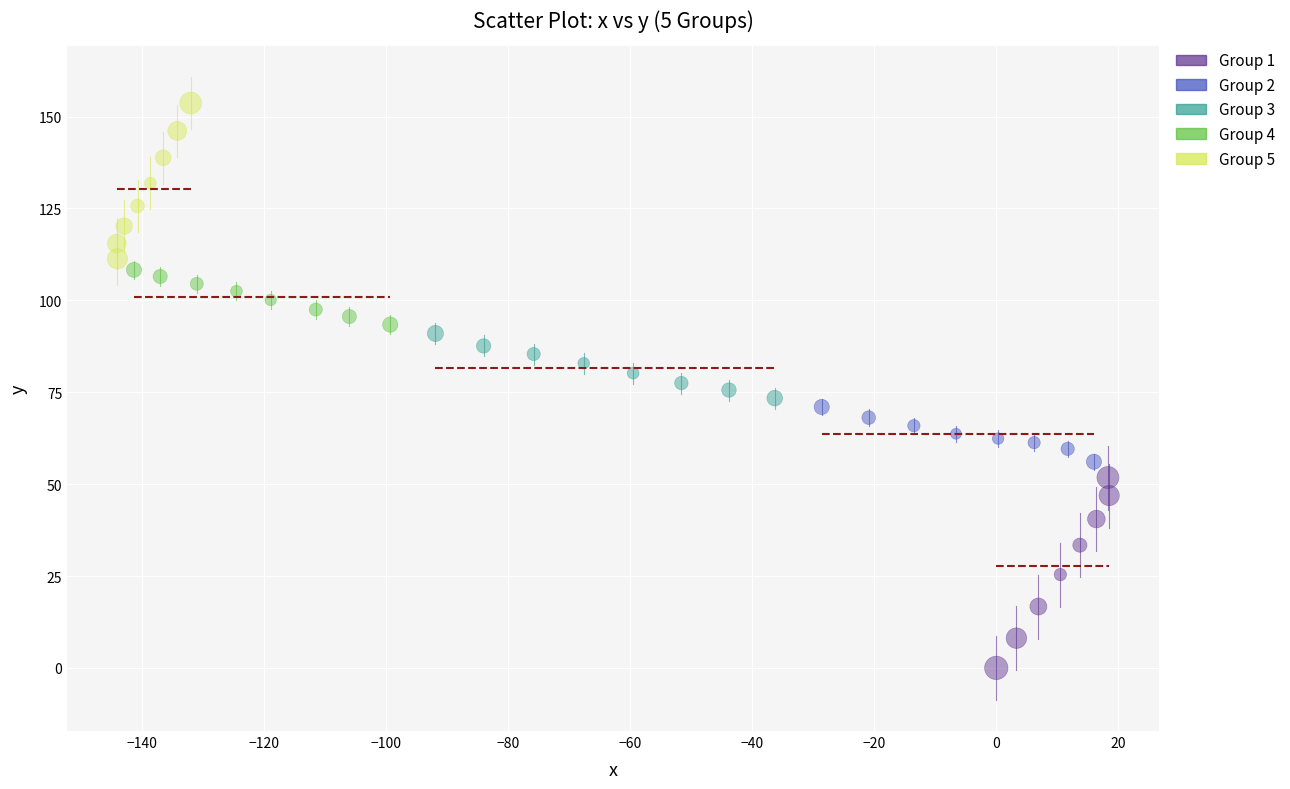

Which series reaches the maximum Y coordinate?

Group 5